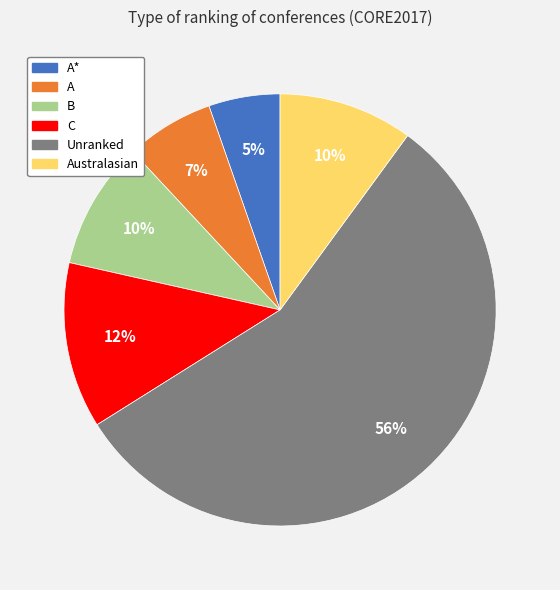

Does any single category account for the majority?

Yes